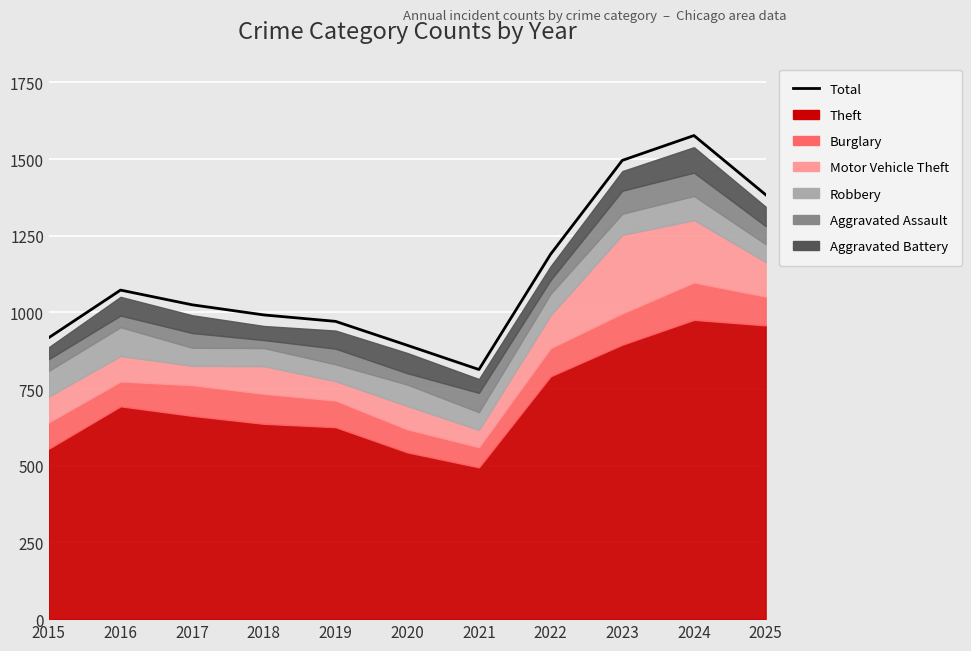

What is the value of the 11th point from the left?

1384